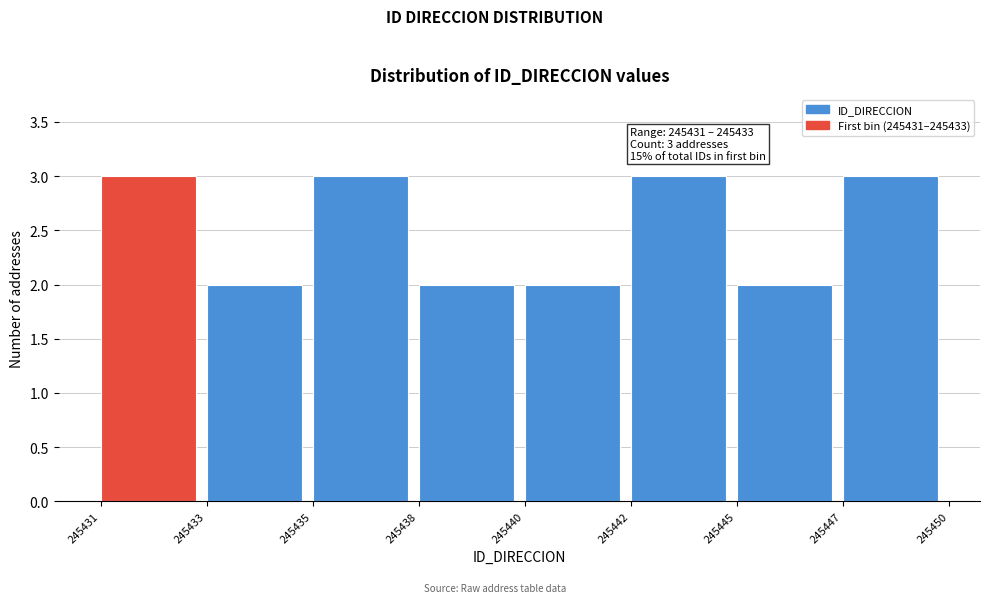

Reading left to right, transcribe all the data shown in this chart.

3	2	3	2	2	3	2	3